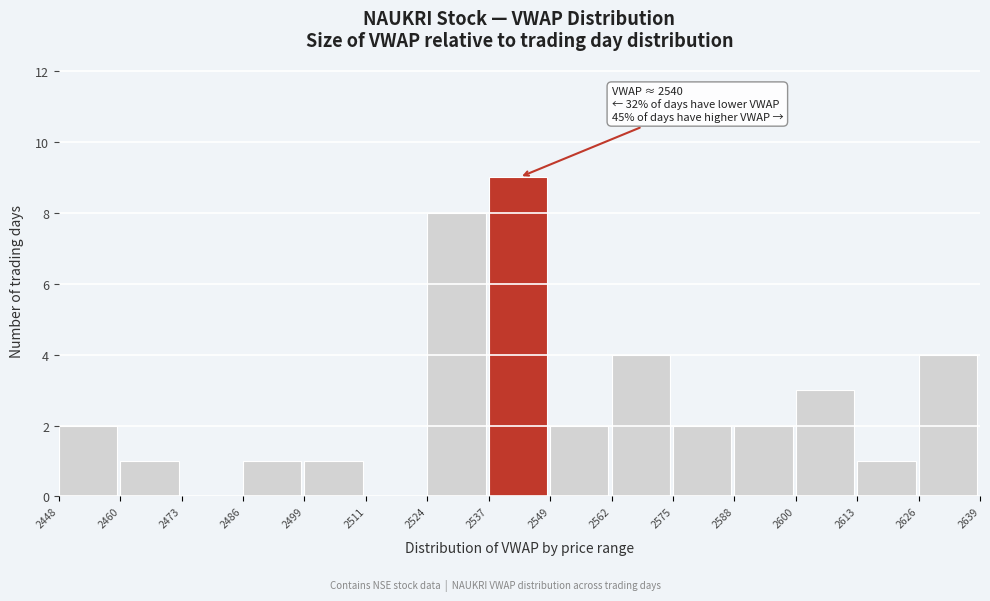

Over which range of the x-axis is the bar tallest?

2537 to 2549